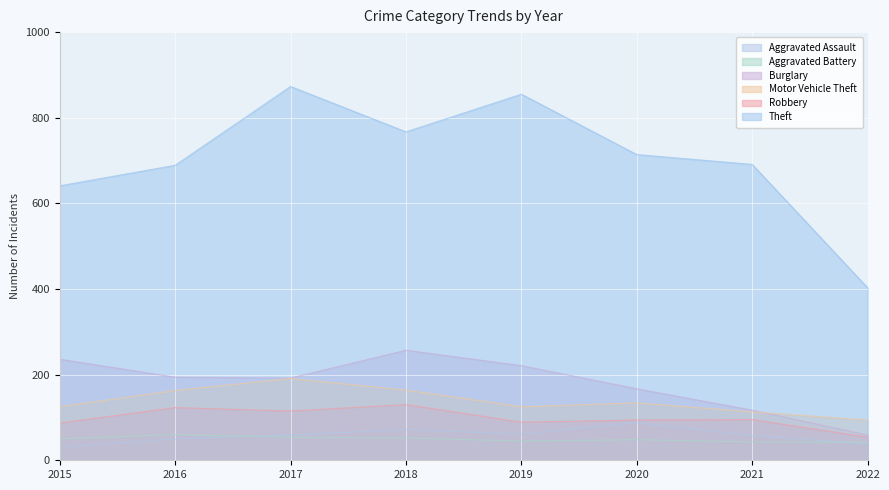

Reading left to right, extract all data points from this chart.

Aggravated Assault: 2015=31	2016=50	2017=59	2018=72	2019=61	2020=88	2021=58	2022=38
Aggravated Battery: 2015=50	2016=60	2017=54	2018=52	2019=45	2020=48	2021=43	2022=42
Burglary: 2015=236	2016=194	2017=192	2018=257	2019=221	2020=167	2021=117	2022=59
Motor Vehicle Theft: 2015=125	2016=163	2017=191	2018=164	2019=125	2020=134	2021=113	2022=94
Robbery: 2015=87	2016=123	2017=115	2018=130	2019=89	2020=94	2021=95	2022=54
Theft: 2015=641	2016=689	2017=873	2018=767	2019=855	2020=714	2021=691	2022=403